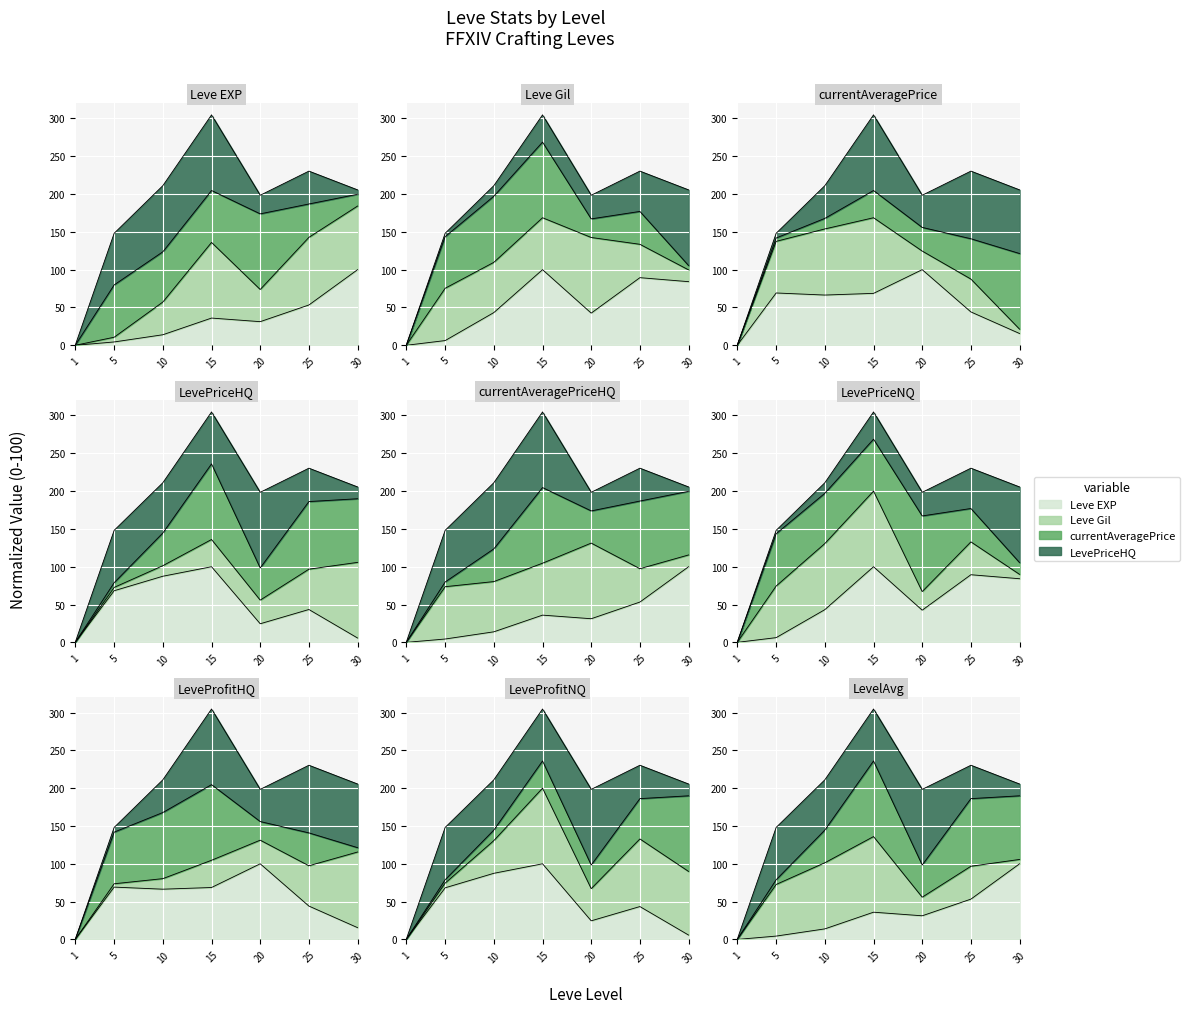

How many values in LevePriceHQ are above zero?

6